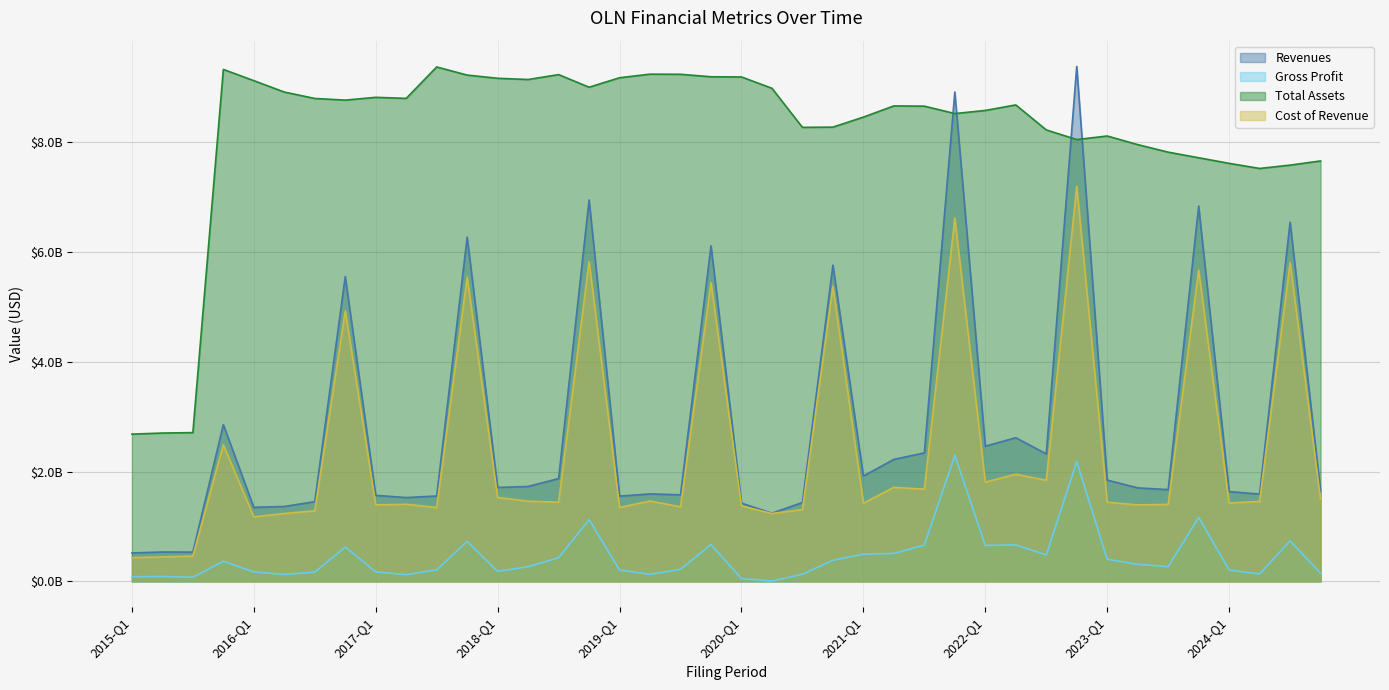

What are all the series names shown in the legend?

Revenues, Gross Profit, Total Assets, Cost of Revenue